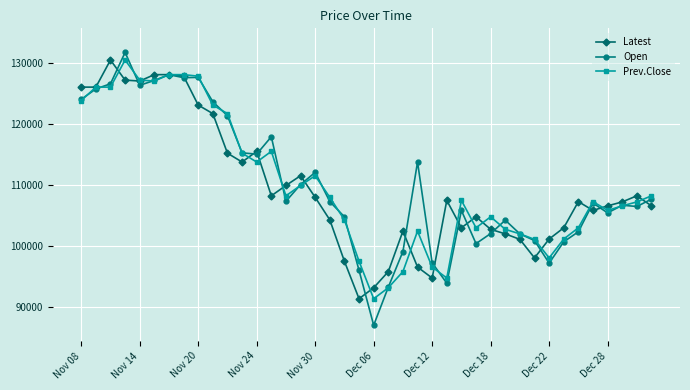

True or false: Latest has more than 0 interior local peaks.

True